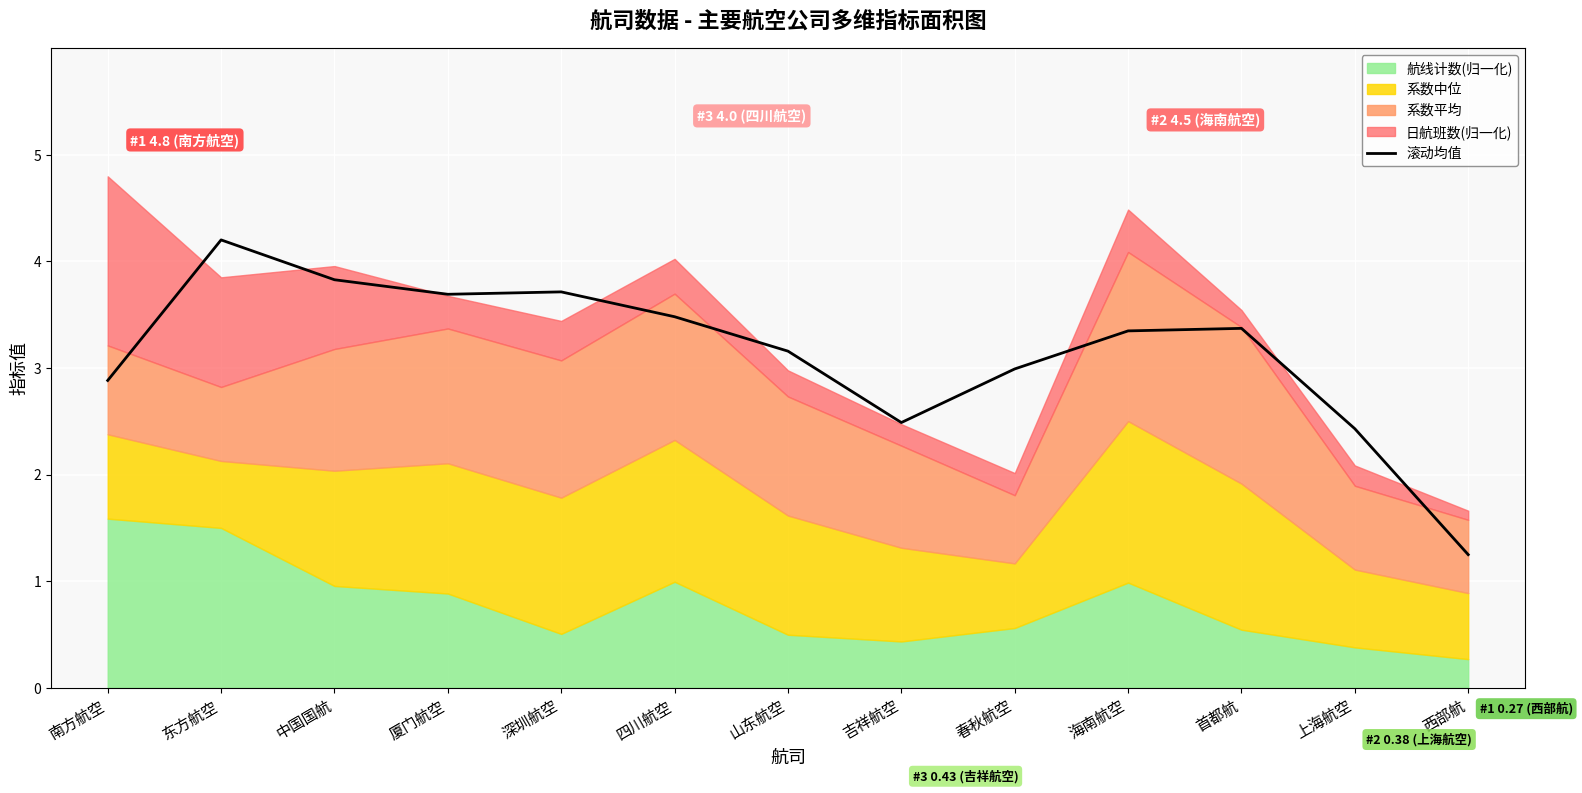

What is the change in value from 东方航空 to 中国国航?

-0.4